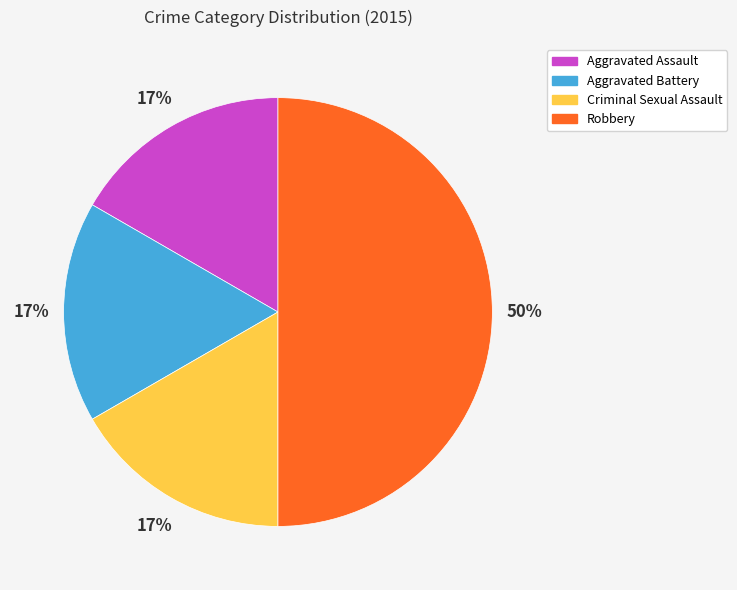

Is the sum of Robbery and Aggravated Assault greater than half?

Yes